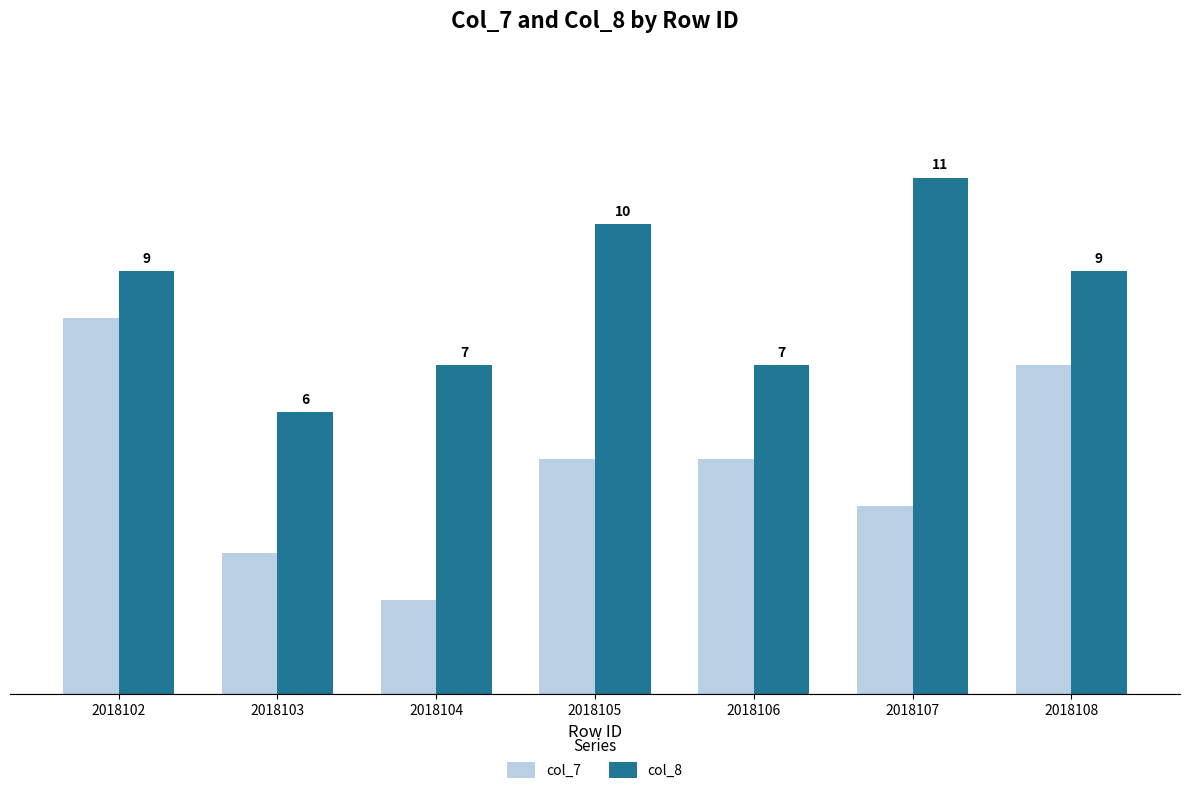

Which series has the largest total across all categories?

col_8